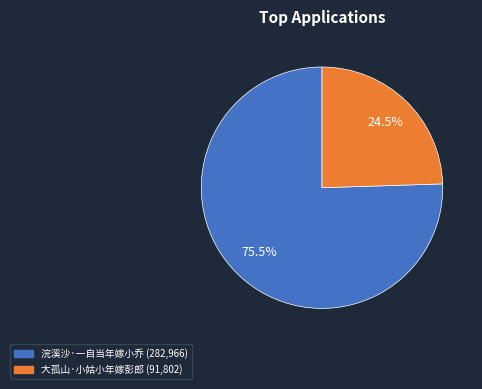

Approximately how many times larger is the value at 大孤山·小姑小年嫁彭郎 compared to 浣溪沙·一自当年嫁小乔?

0.3